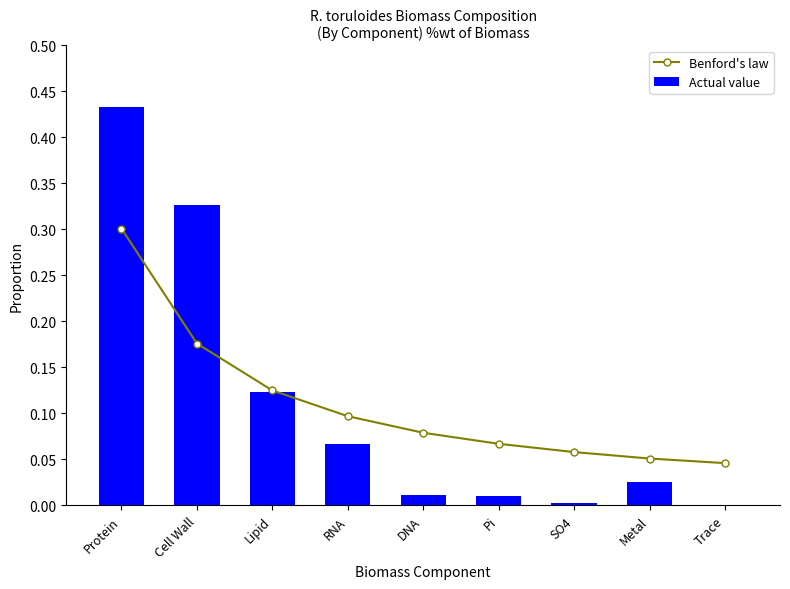

What is the average value of the Benford's law series?

0.1